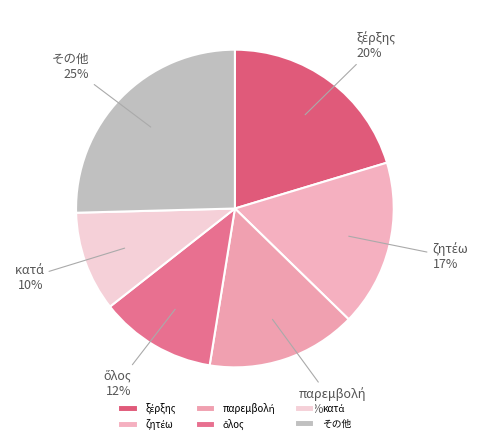

To the nearest percent, what is the average slice percentage?

17%